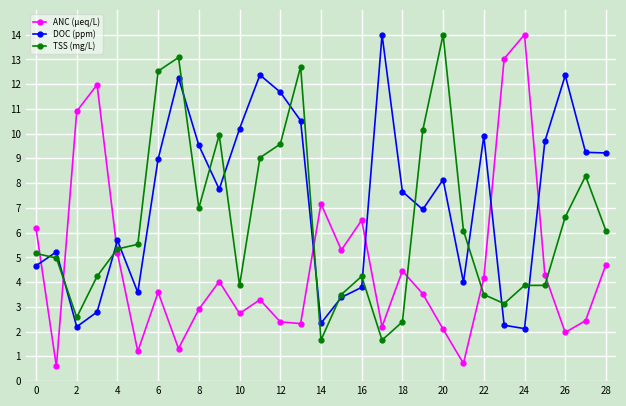

Which series has the widest spread of values?

ANC (µeq/L)